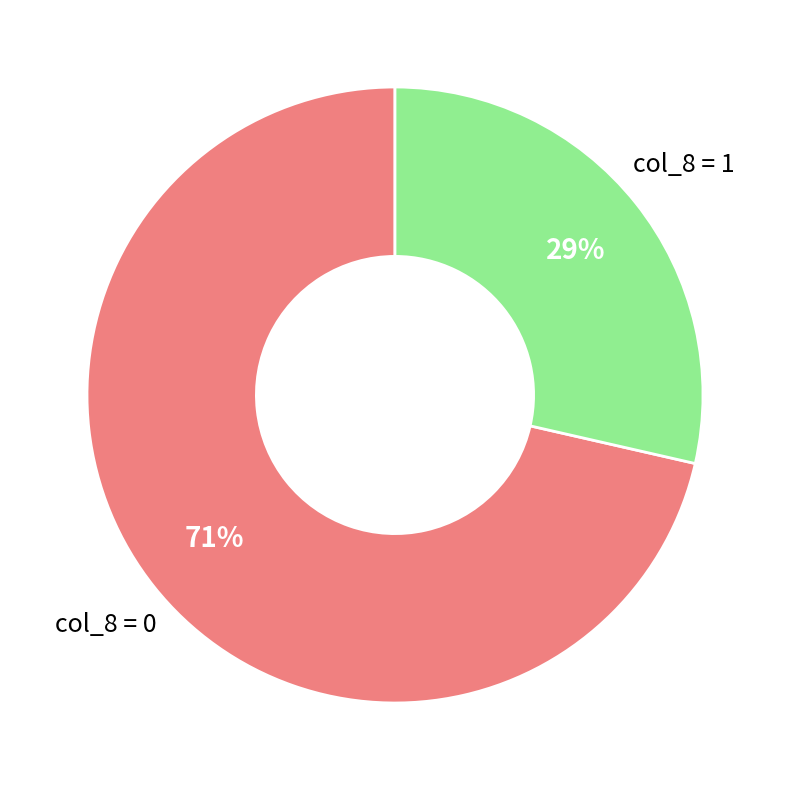

Is the sum of col_8 = 0 and col_8 = 1 greater than half?

Yes